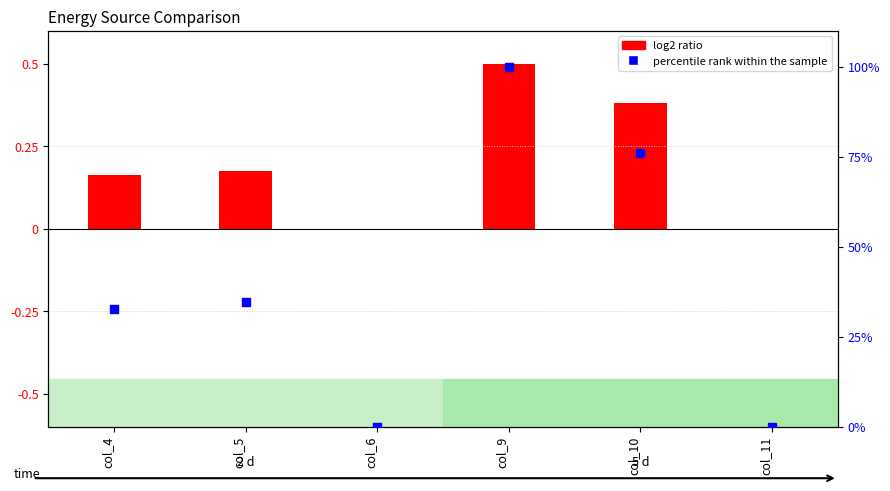

Is the value of percentile rank within the sample at col_9 greater than the value of log2 ratio at col_10?

Yes